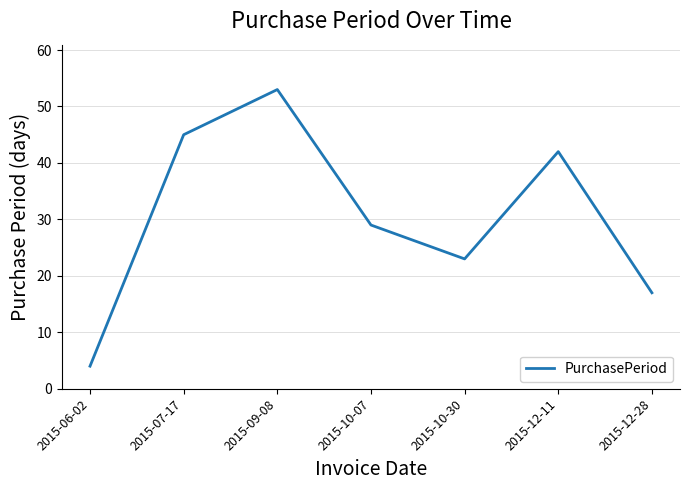

What is the change in value from 2015-07-17 to 2015-10-07?

-16